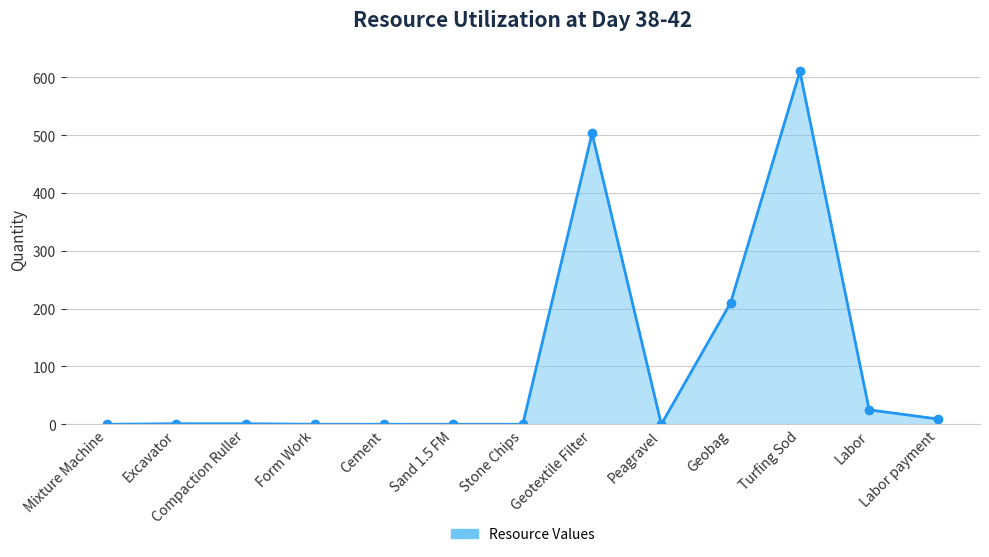

Count the number of categories in the chart.

13